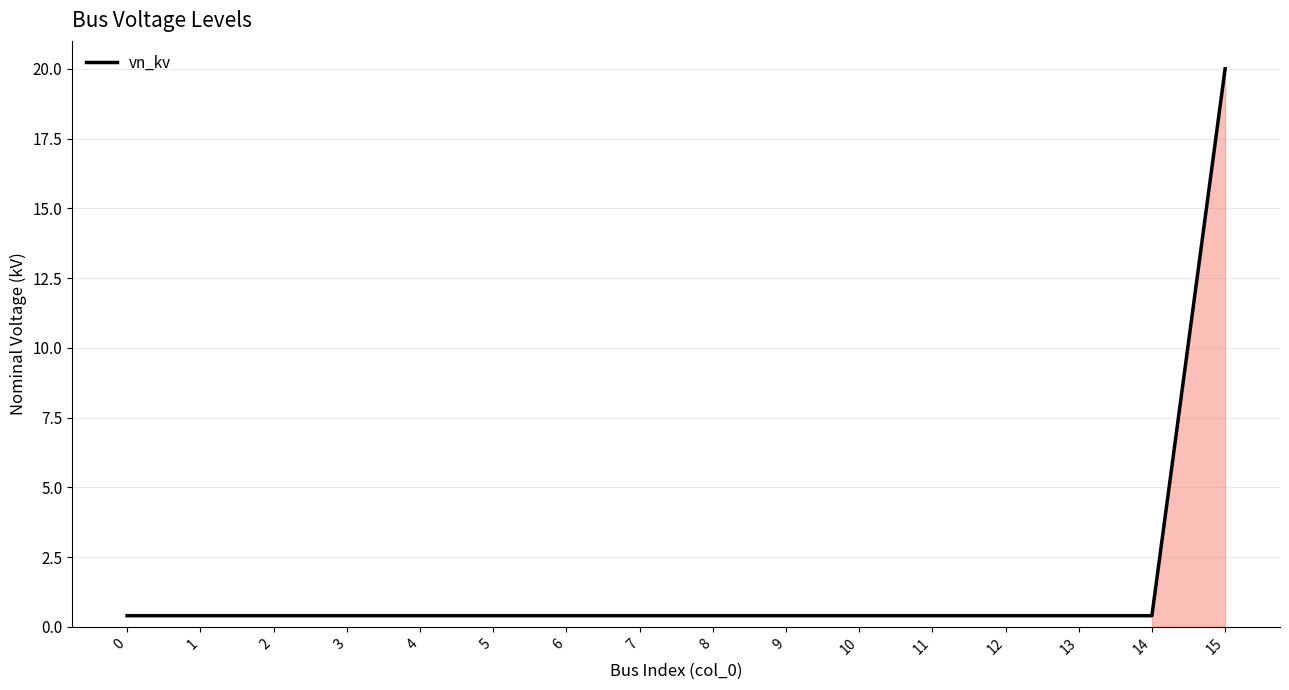

What is the minimum value shown in the chart?

0.4